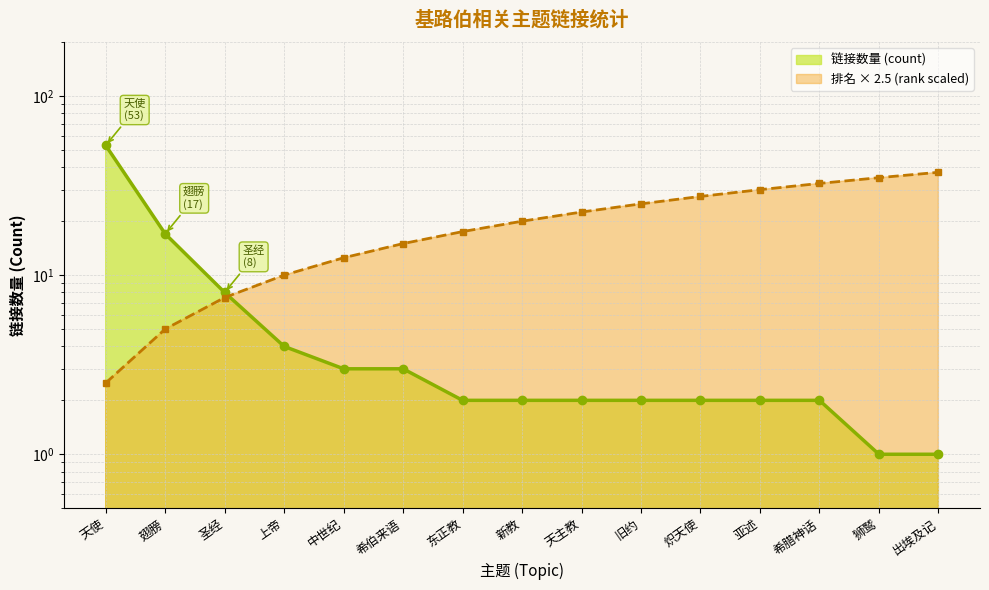

Which has a higher value, 希伯来语 or 天使?

希伯来语